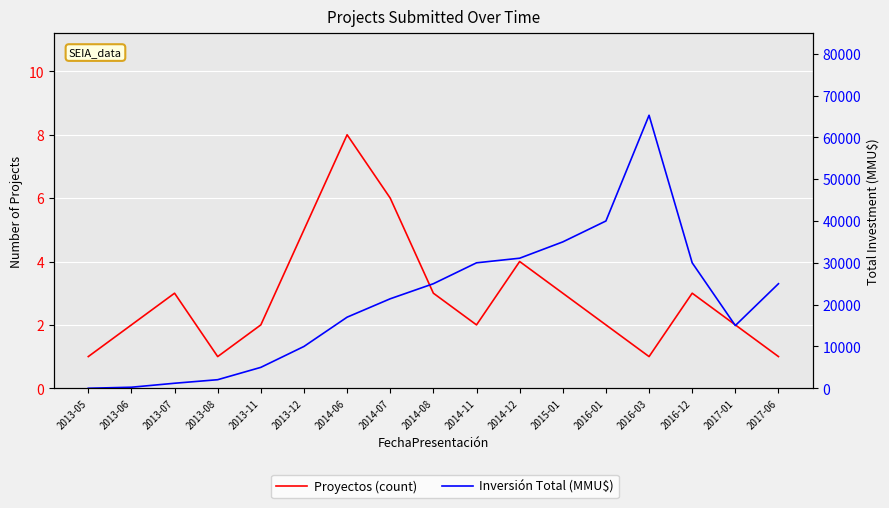

How many data points in Proyectos (count) are less than 2?

4